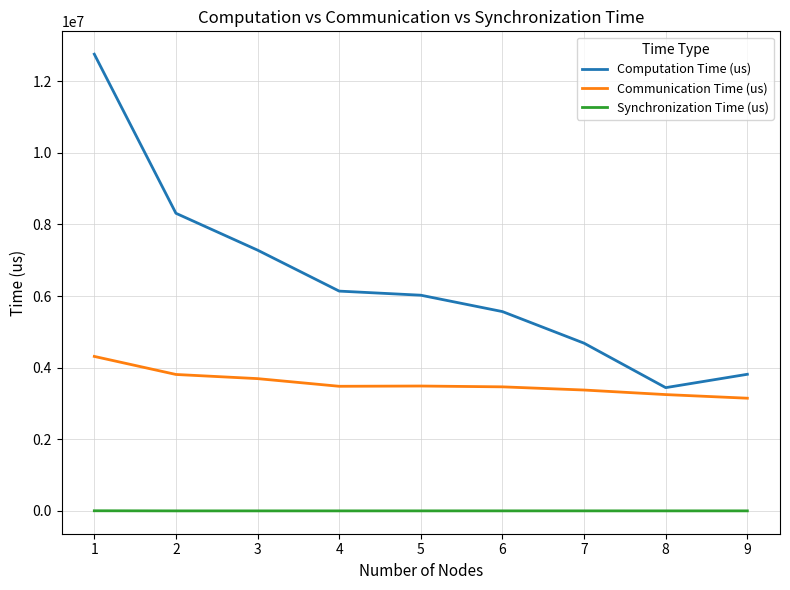

The Computation Time (us) series shows 8311391 at 2. True or false?

True